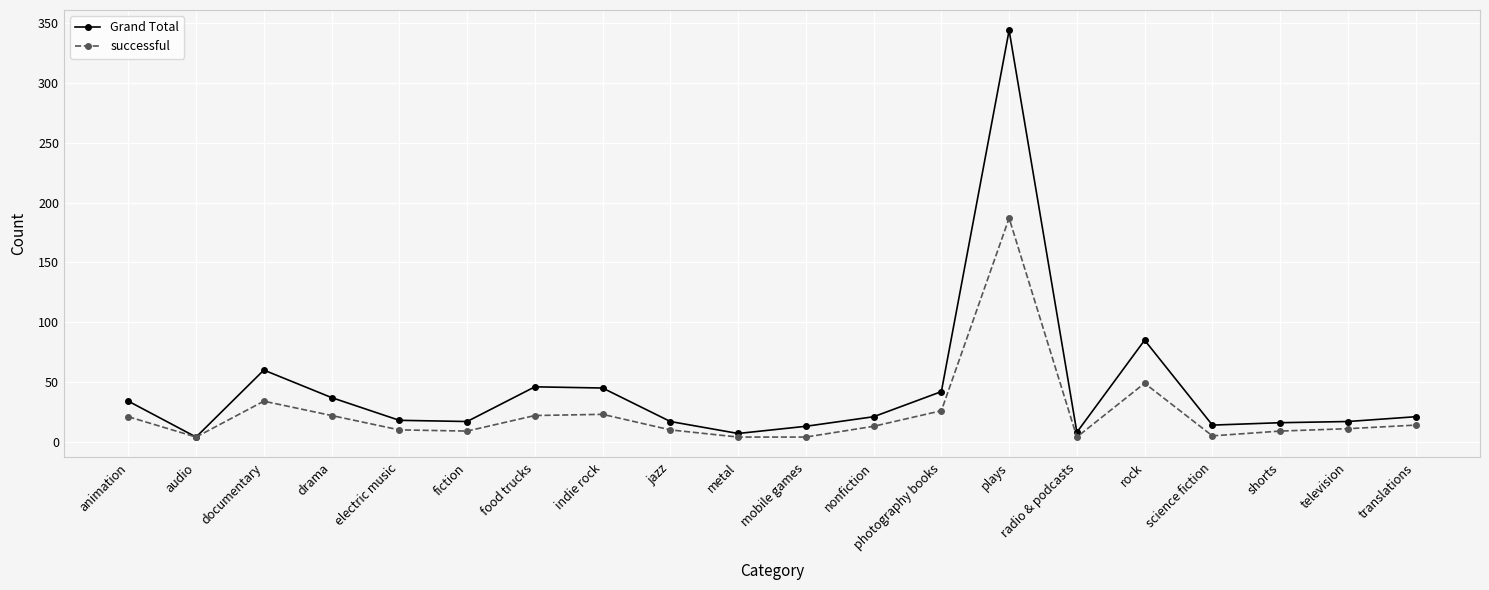

At which category does Grand Total reach its first local valley?

audio